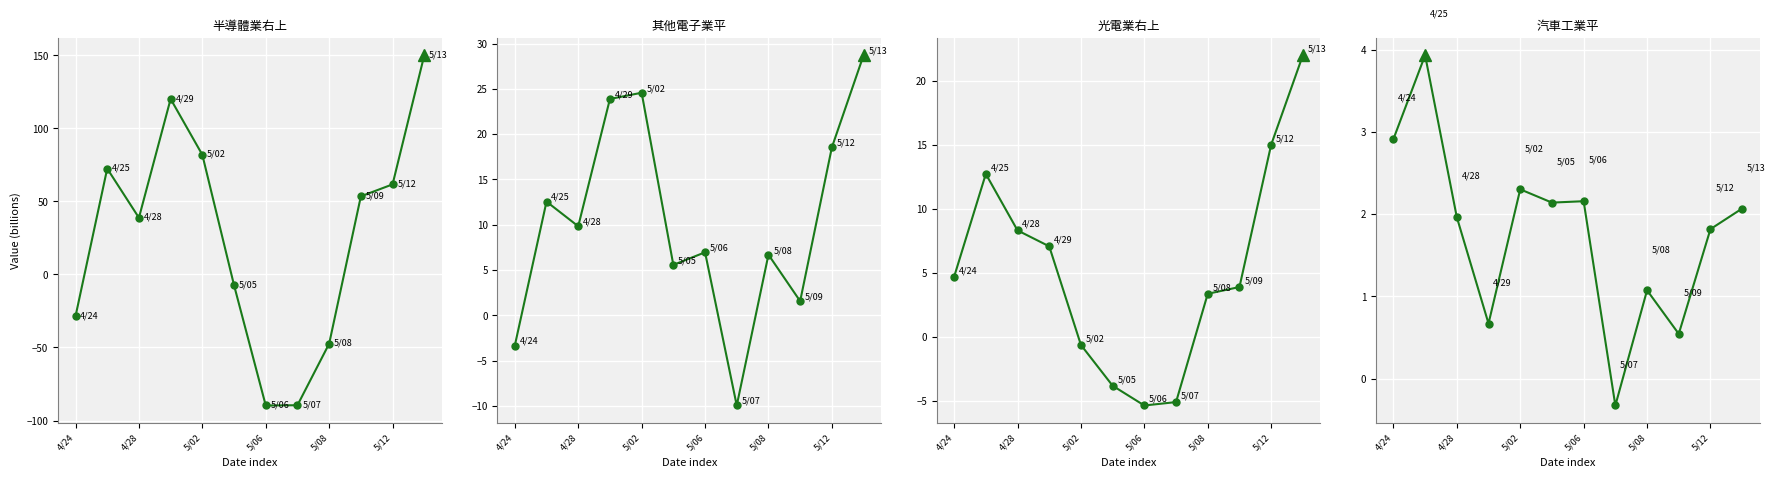

In 汽車工業平, how many points are lower than both neighbors (excluding endpoints)?

4